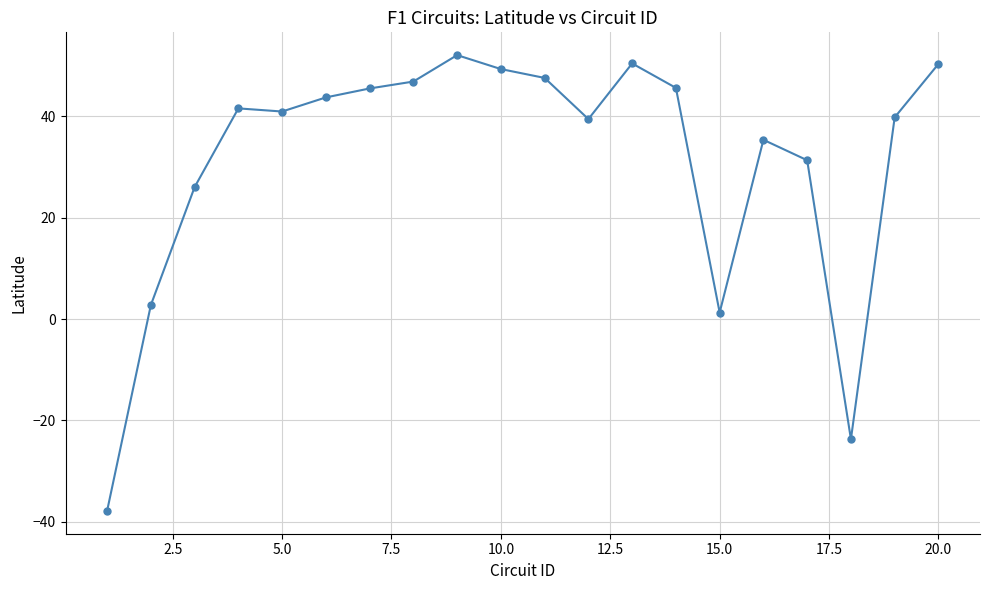

What is the sum of all values?

628.5